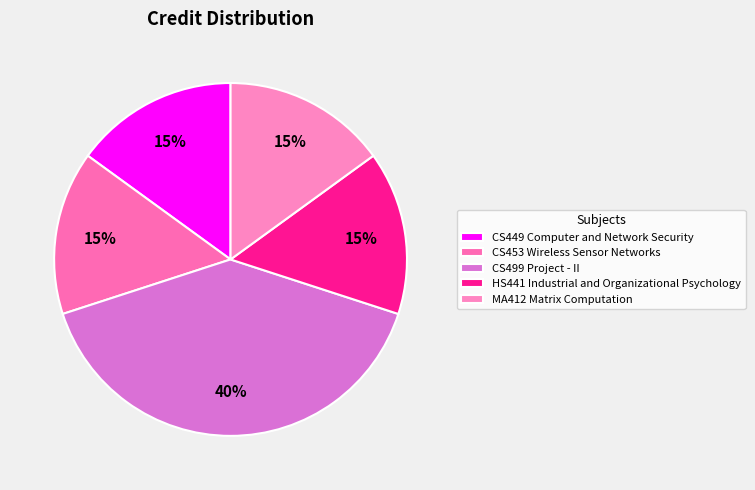

Count the number of slices in the pie.

5